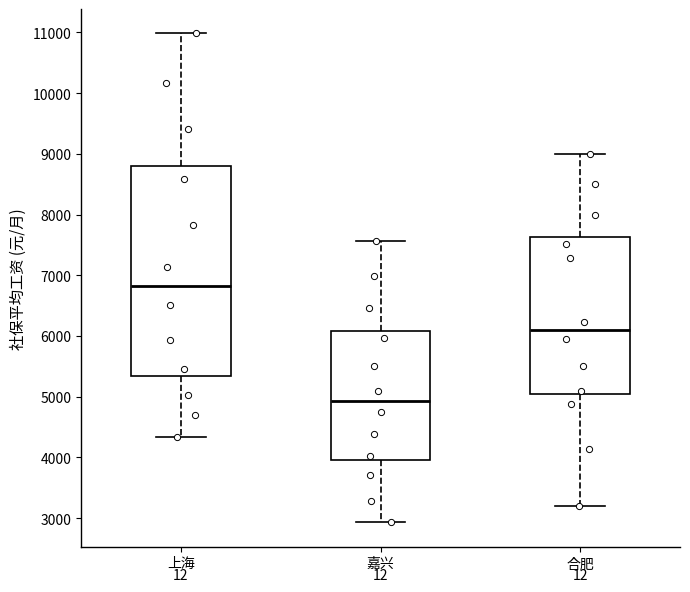

Which box has the highest median line?

上海